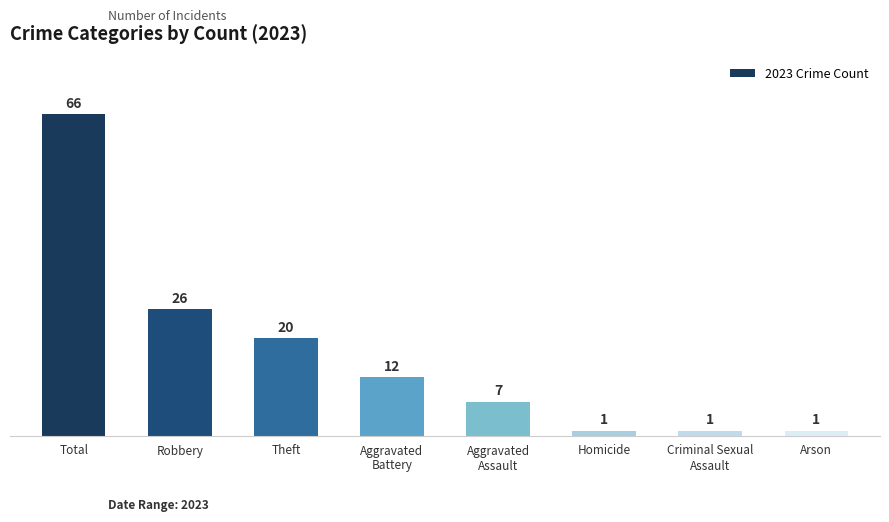

What is the label of the 1st bar from the left?

Total